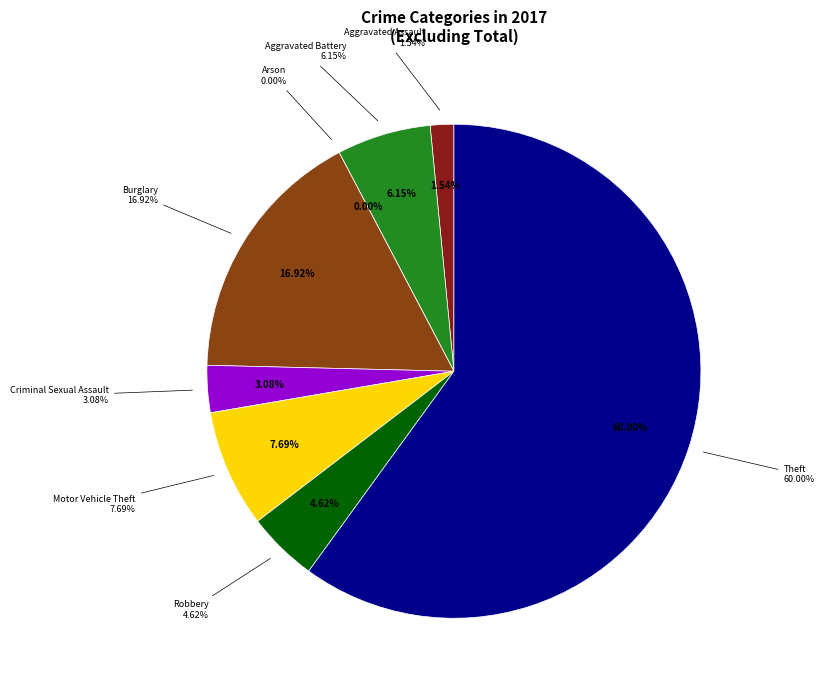

Which slice represents more than half of the pie?

Theft